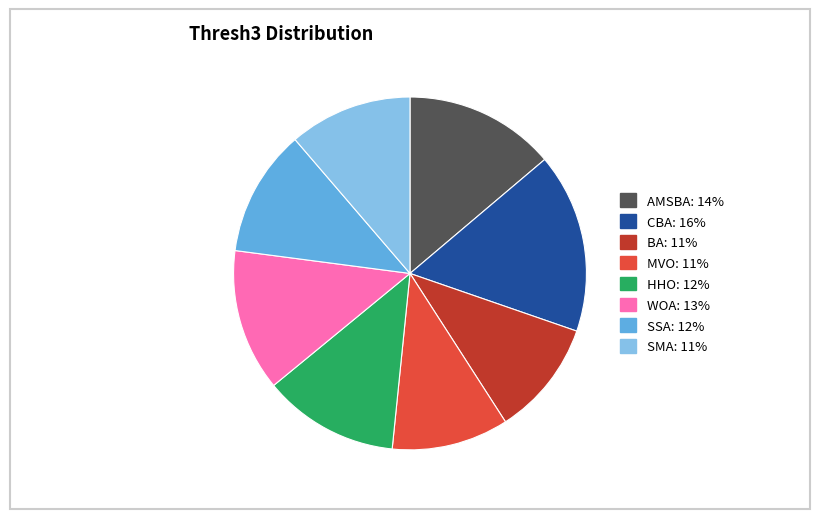

Is there a majority slice in this chart?

No